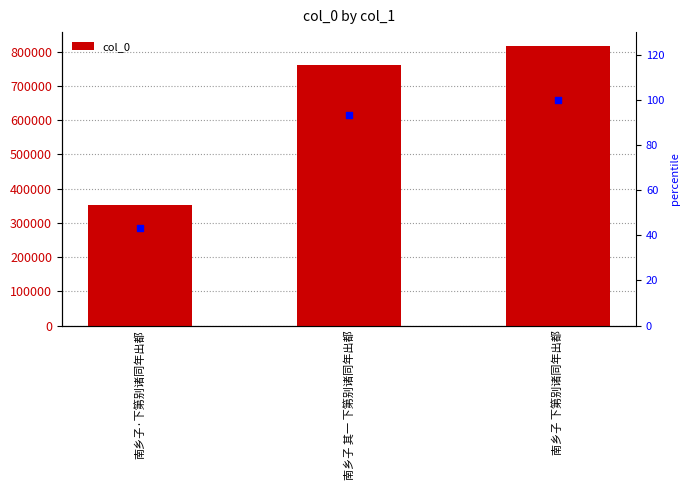

At which category is the sum across all series the highest?

南乡子 下第别诸同年出都